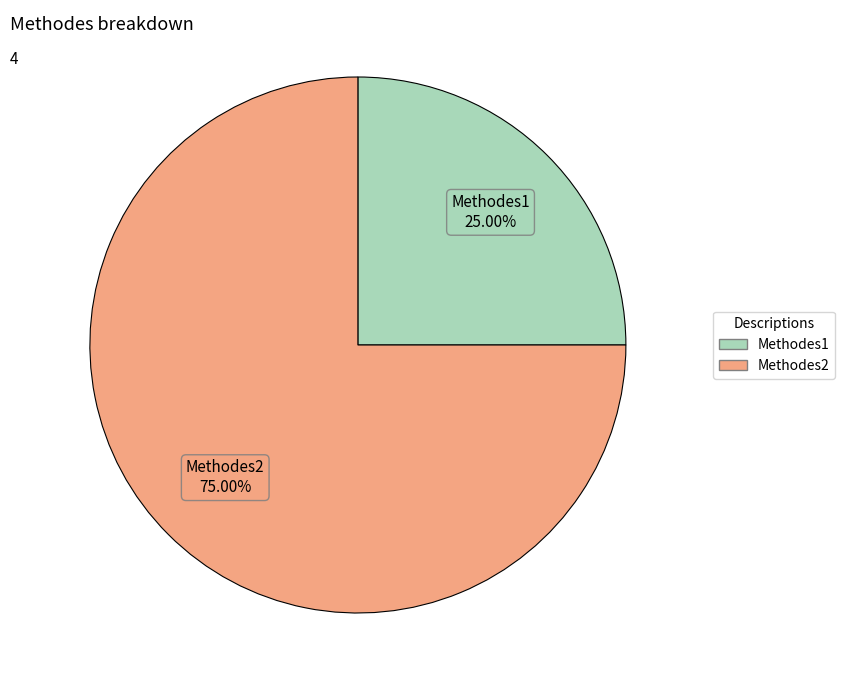

Rank the categories by value from highest to lowest.

Methodes2, Methodes1